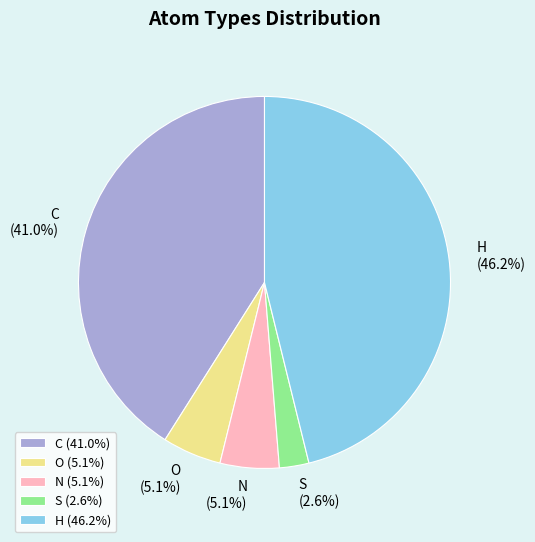

To the nearest percent, what is the combined percentage of H and S?

49%